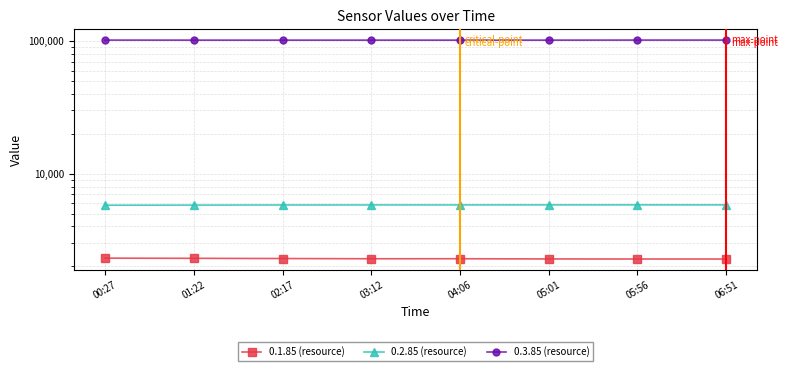

Is this an area chart (filled region under the line)?

No